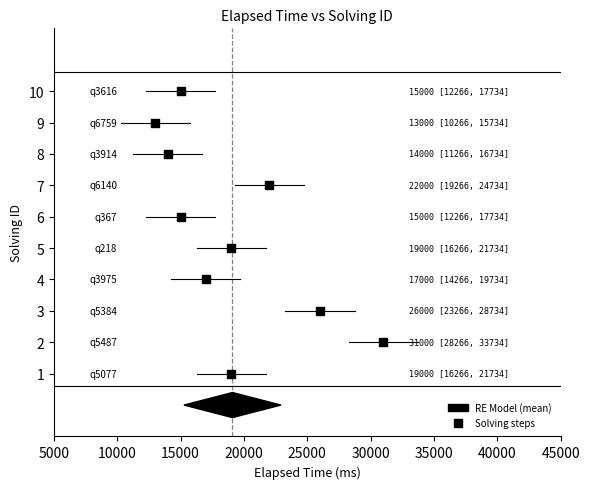

What is the range of Y values (max minus min)?

9